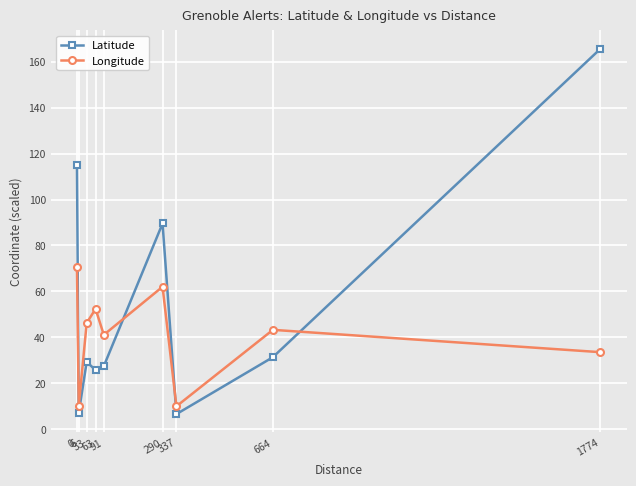

Is it true that Longitude equals 97.0 at 290?

False